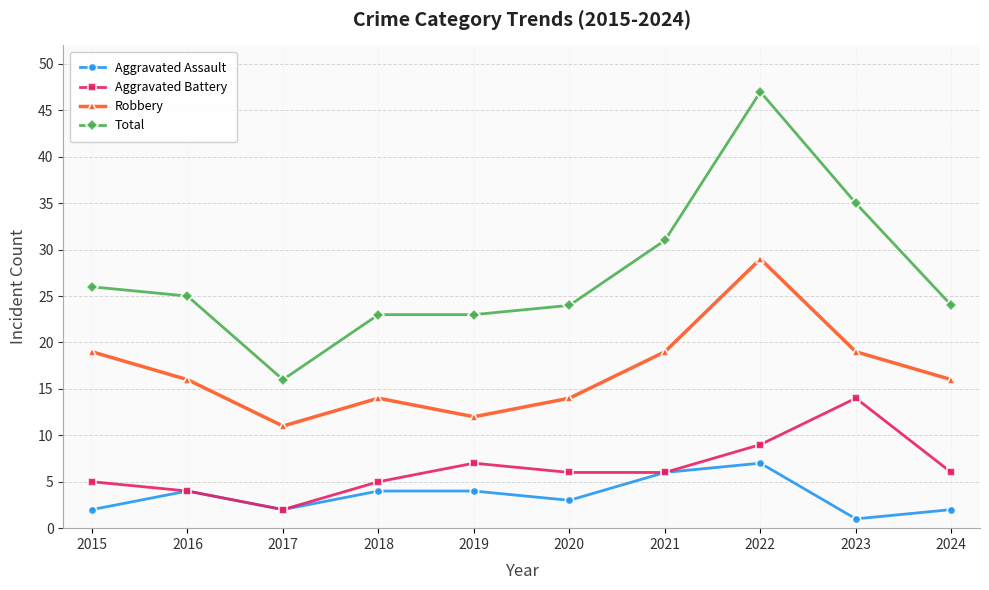

Reading left to right, list all the values displayed in this chart.

Aggravated Assault: 2015=2	2016=4	2017=2	2018=4	2019=4	2020=3	2021=6	2022=7	2023=1	2024=2
Aggravated Battery: 2015=5	2016=4	2017=2	2018=5	2019=7	2020=6	2021=6	2022=9	2023=14	2024=6
Robbery: 2015=19	2016=16	2017=11	2018=14	2019=12	2020=14	2021=19	2022=29	2023=19	2024=16
Total: 2015=26	2016=25	2017=16	2018=23	2019=23	2020=24	2021=31	2022=47	2023=35	2024=24